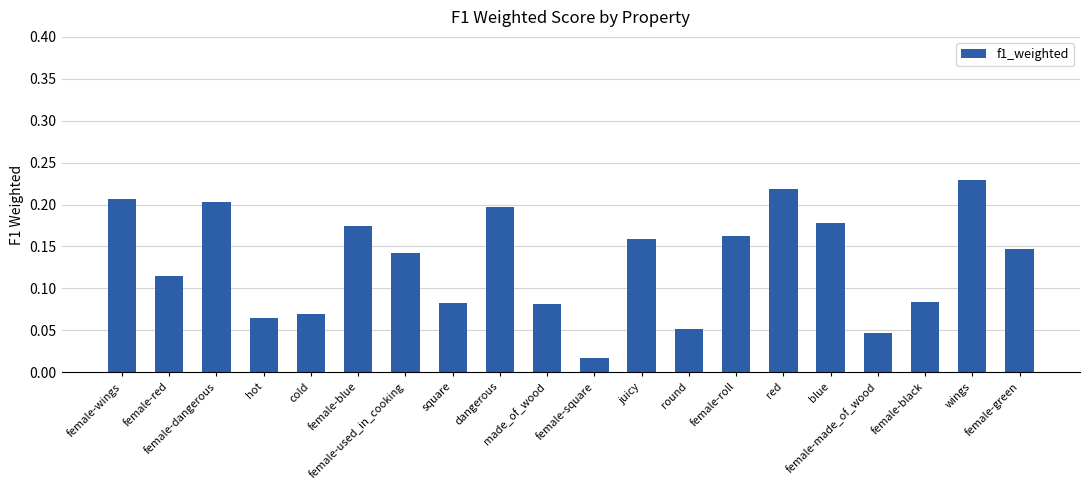

What is the sum of all values?

2.6